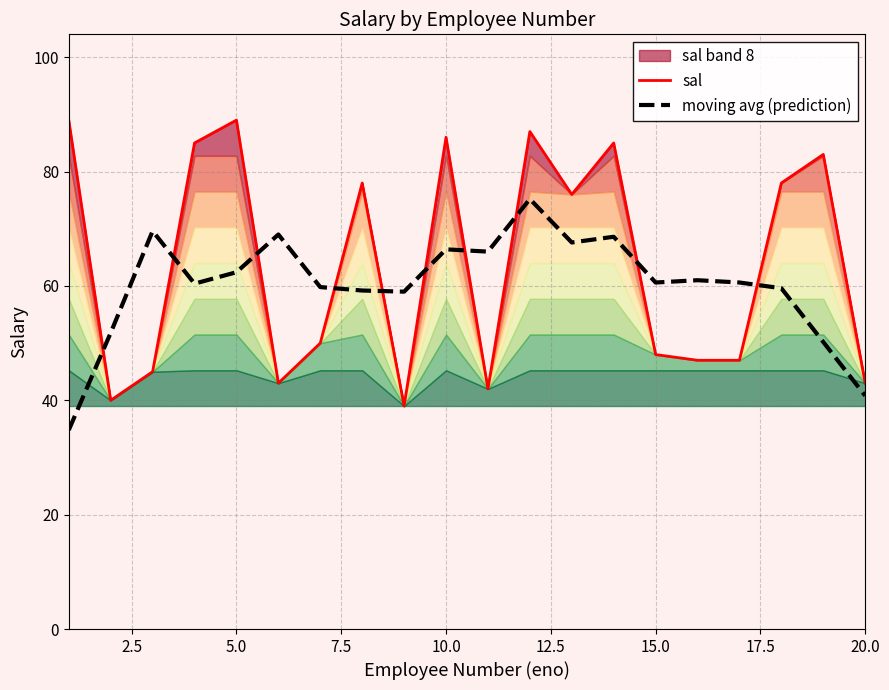

What is the approximate value of sal at 5.0?

89.0